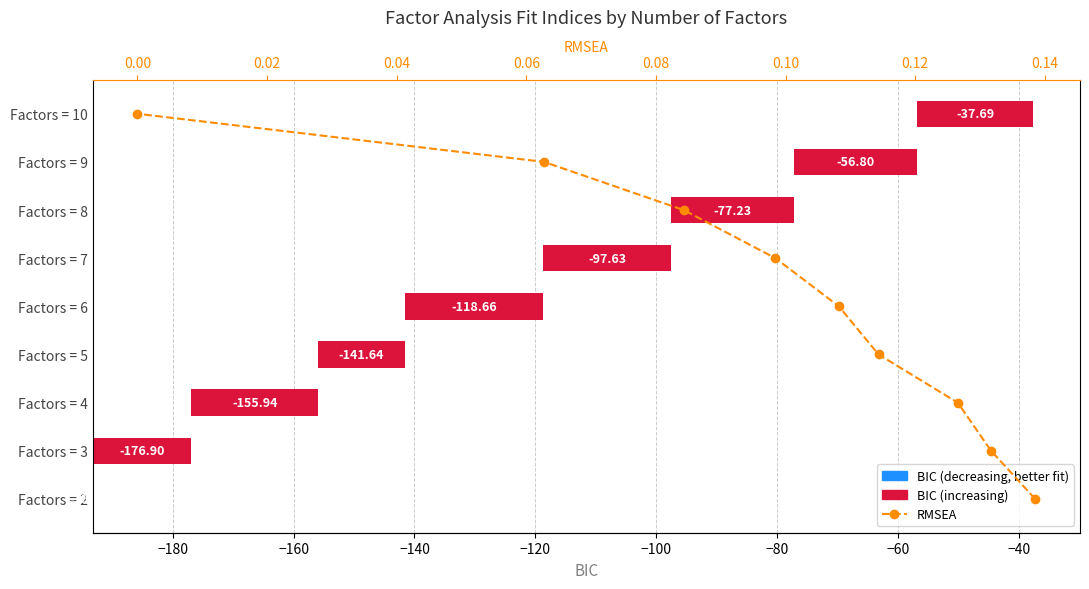

What is the difference between the second highest and minimum values in the BIC Change series?

21.0